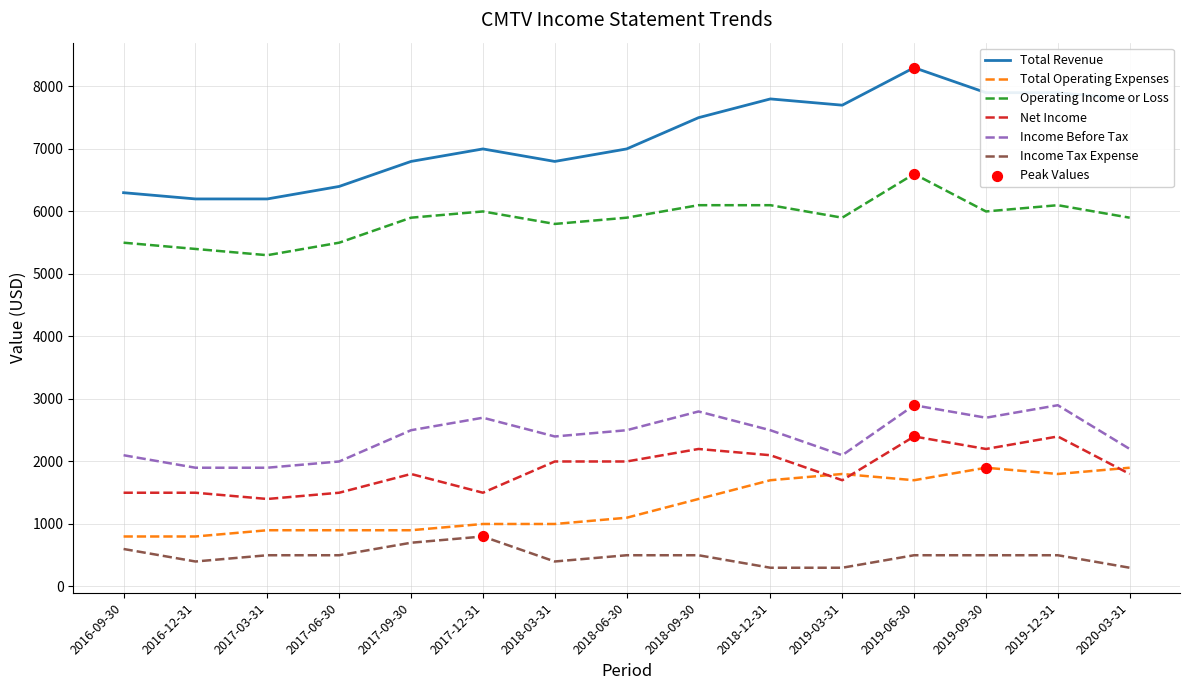

What is the total value across all series at 2019-09-30?

21200